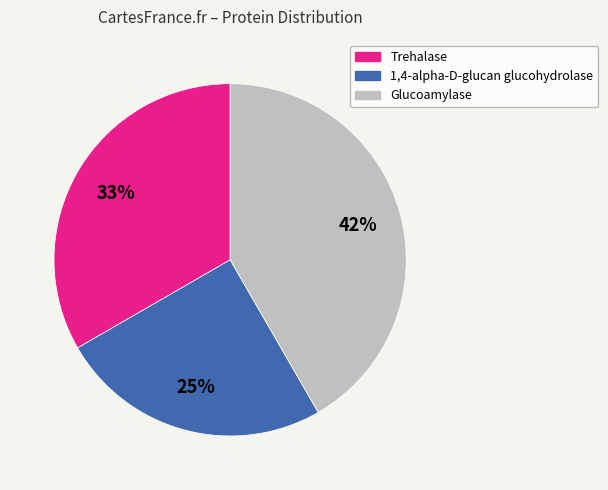

Approximately how many times larger is the value at Glucoamylase compared to 1,4-alpha-D-glucan glucohydrolase?

1.7